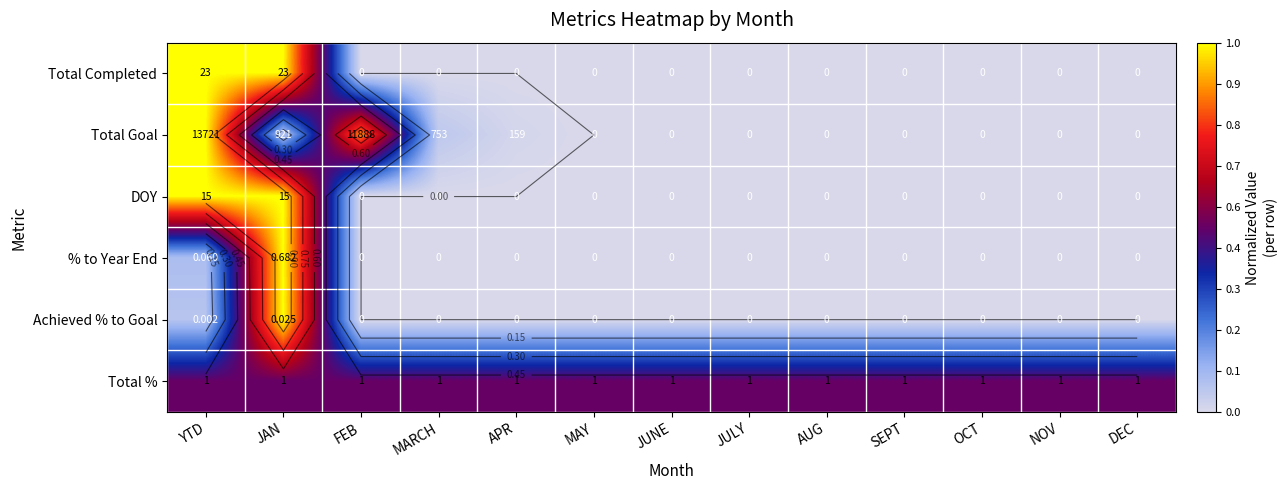

How many values in Total Goal are above zero?

5